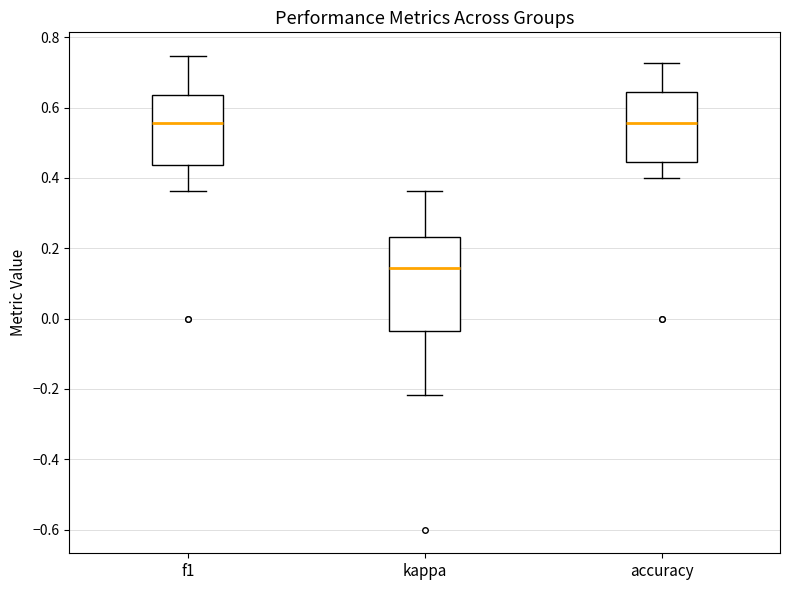

Reading left to right, read every box against the y-axis: the position of its median line, the range the box covers, and the ends of its whiskers. The values are not printed on the chart, so give them approximately, as read against the axis.

f1: median 0.56, box 0.44 to 0.64, whiskers 0.36 to 0.74
kappa: median 0.14, box -0.04 to 0.24, whiskers -0.22 to 0.36
accuracy: median 0.56, box 0.44 to 0.64, whiskers 0.40 to 0.72